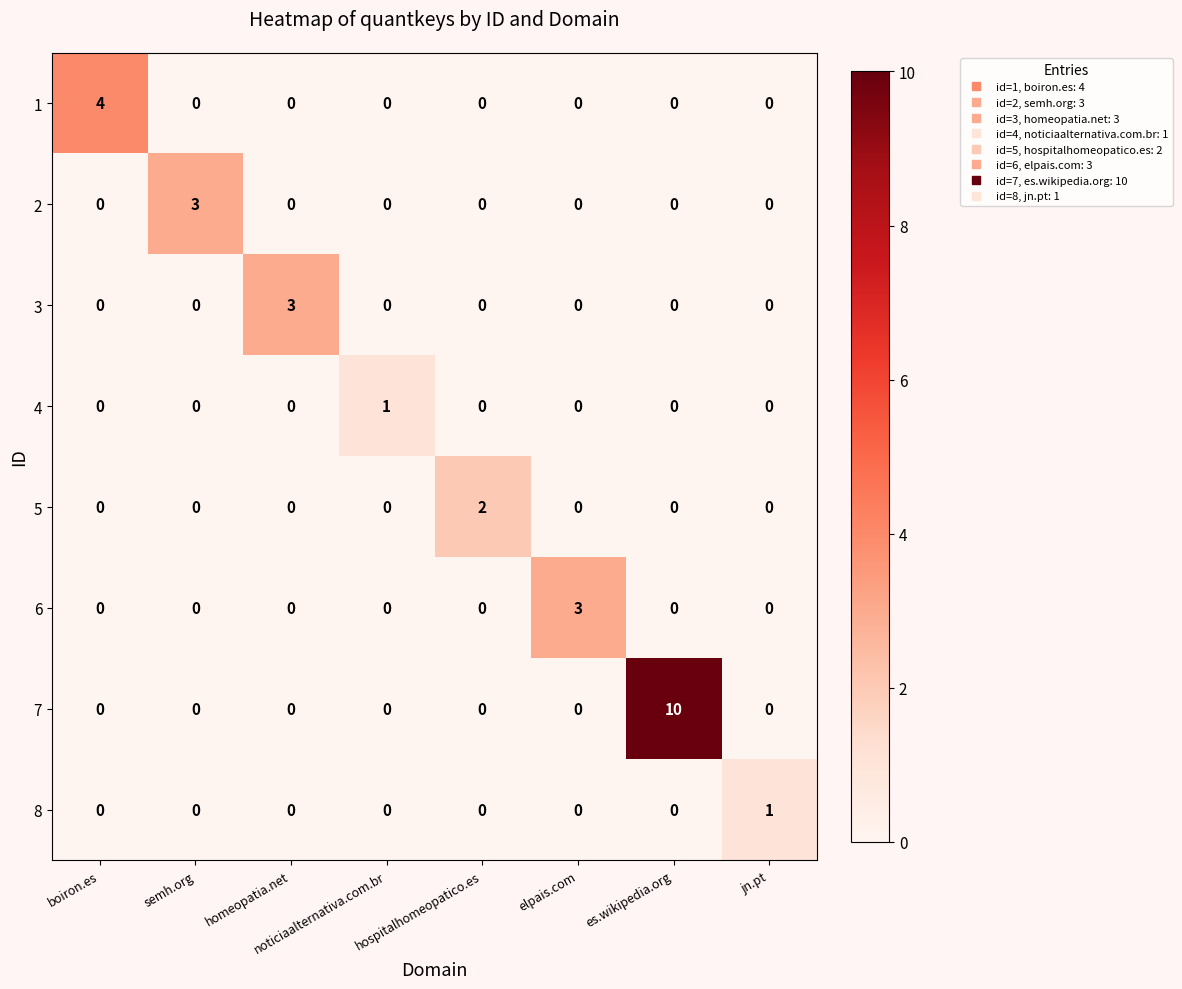

Count the number of categories in the chart.

8